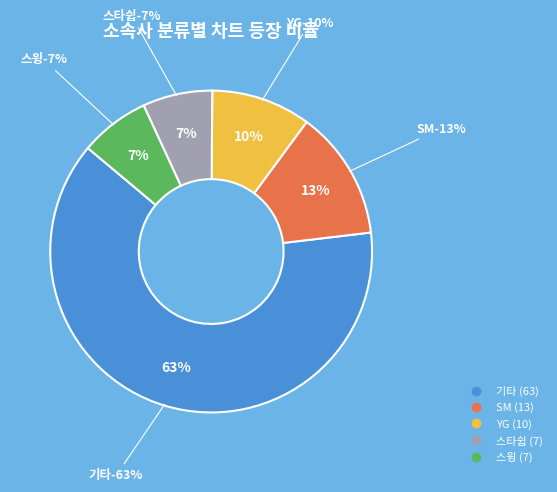

To the nearest percent, what is the combined percentage of 스윙 and YG?

17%